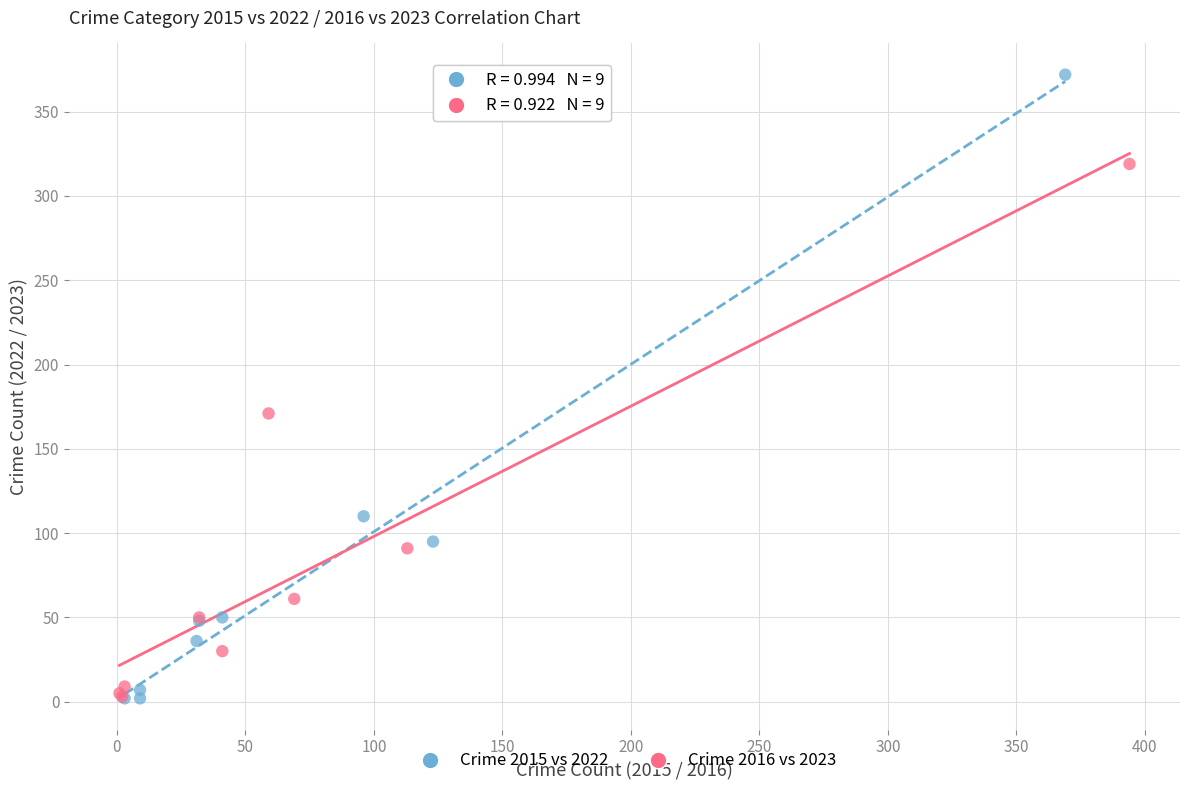

Which series has the largest Y range (max minus min)?

Crime 2015 vs 2022